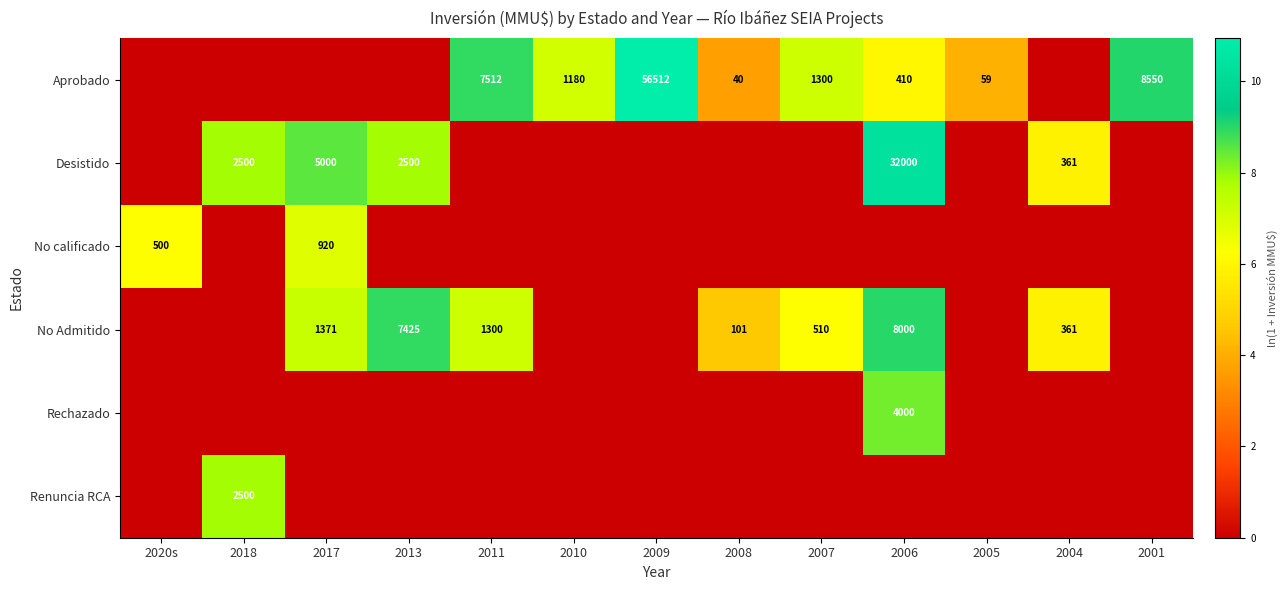

The Rechazado series shows 4000 at 2006. True or false?

True